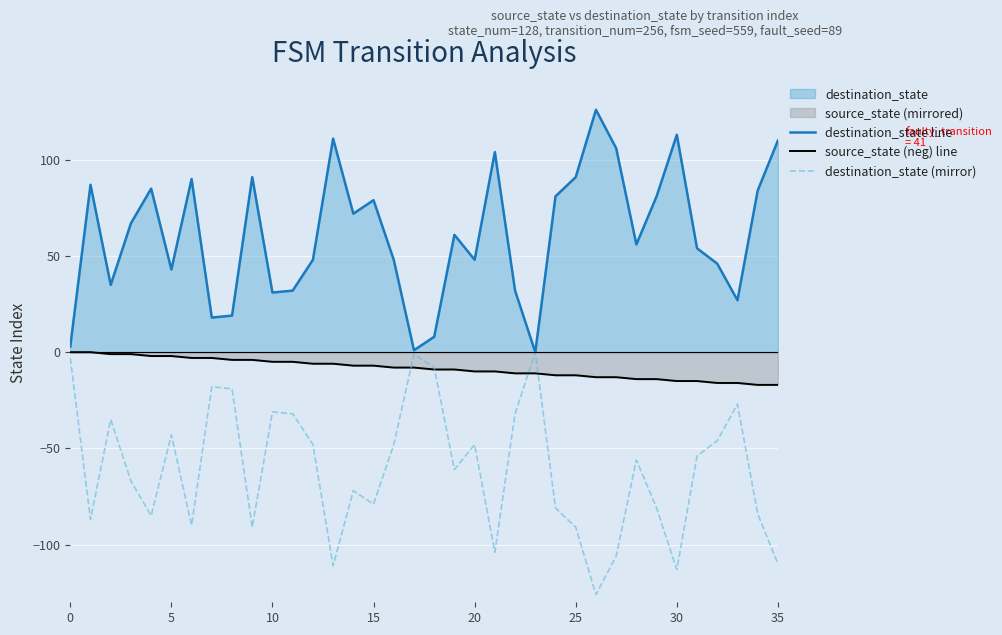

At which label is destination_state line closest to 63?

19